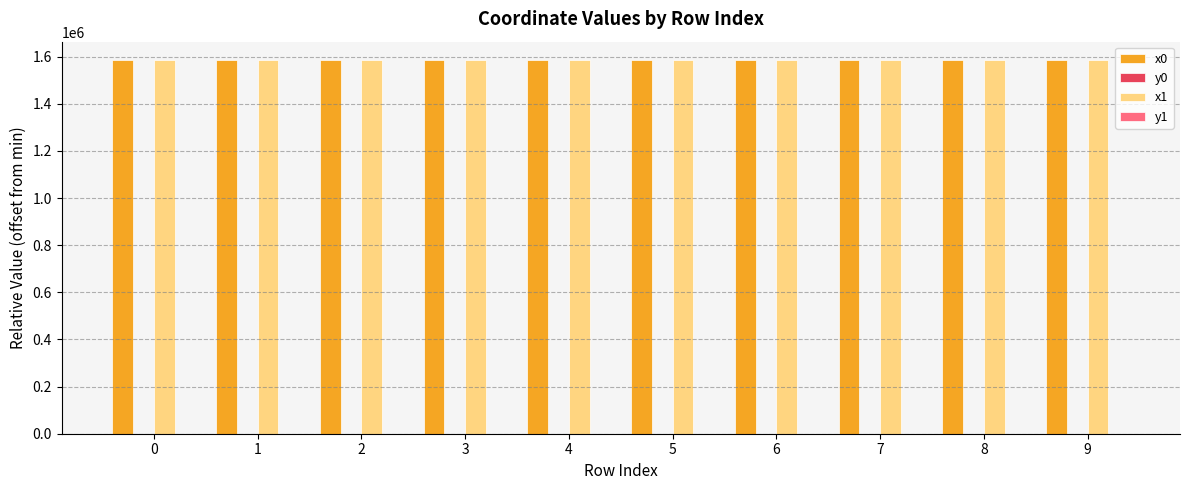

The value of x1 at 9 is 1583899.7. True or false?

True